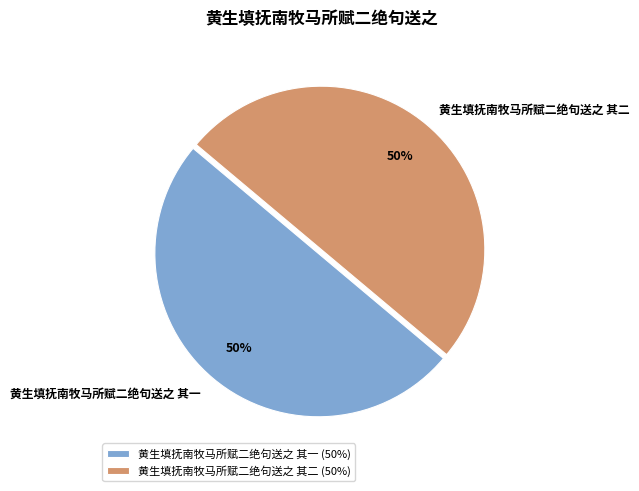

Do 黄生填抚南牧马所赋二绝句送之 其一 and 黄生填抚南牧马所赋二绝句送之 其二 together represent more than half of the pie?

Yes